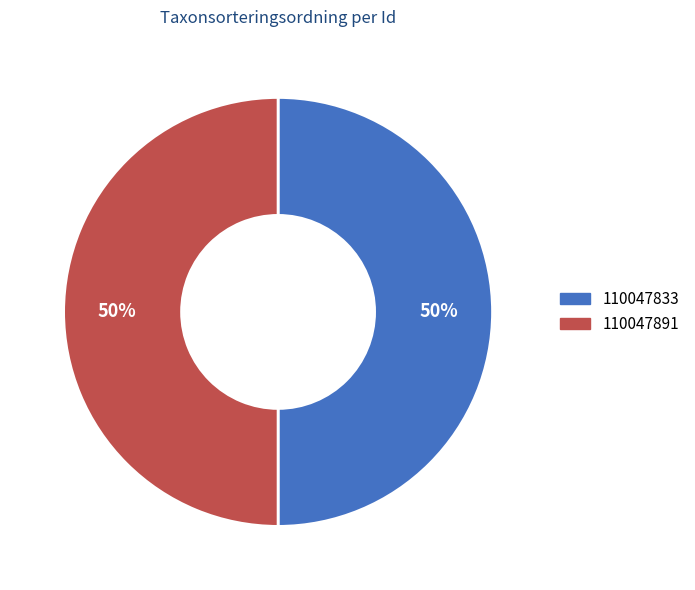

The 110047891 slice represents 44% of the pie. True or false?

False